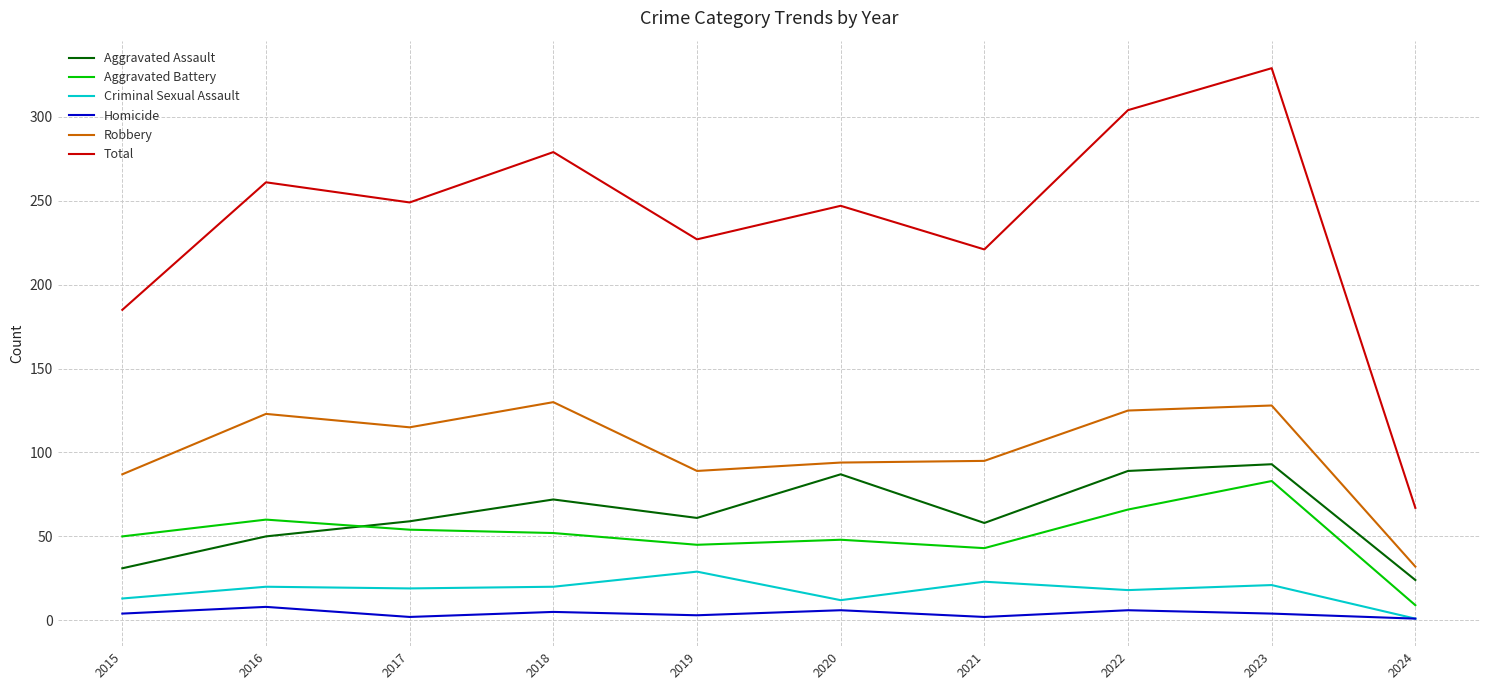

Is it true that Robbery equals 85 at 2016?

False